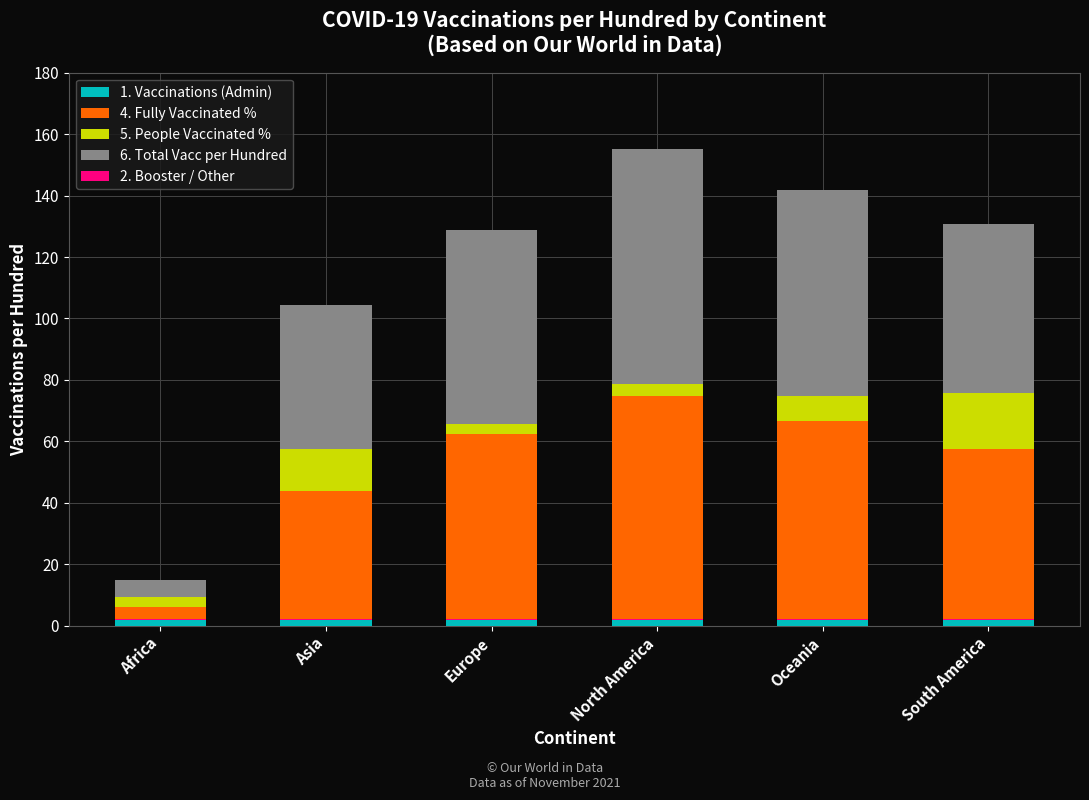

Reading left to right, what are all the values shown in this chart?

1. Vaccinations (Admin): 2.0	2.0	2.0	2.0	2.0	2.0
4. Fully Vaccinated %: 4.2	41.7	60.5	72.7	64.6	55.4
5. People Vaccinated %: 3.0	13.7	3.2	3.9	8.1	18.3
6. Total Vacc per Hundred: 5.5	47.0	63.1	76.4	67.1	55.2
2. Booster / Other: 0.3	0.3	0.3	0.3	0.3	0.3